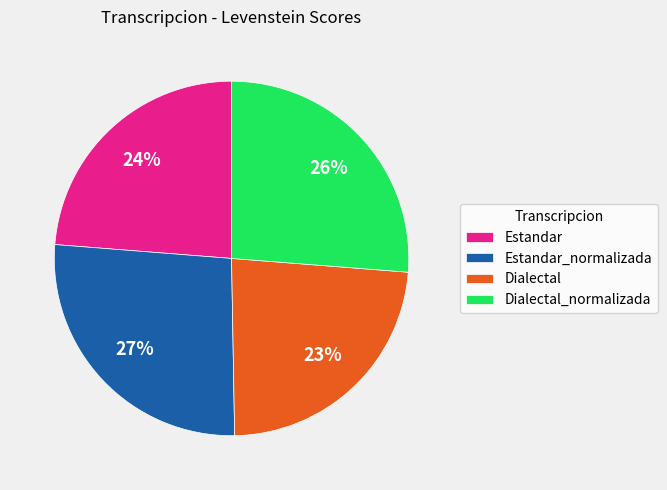

Does Estandar_normalizada account for over 50% of the chart?

No